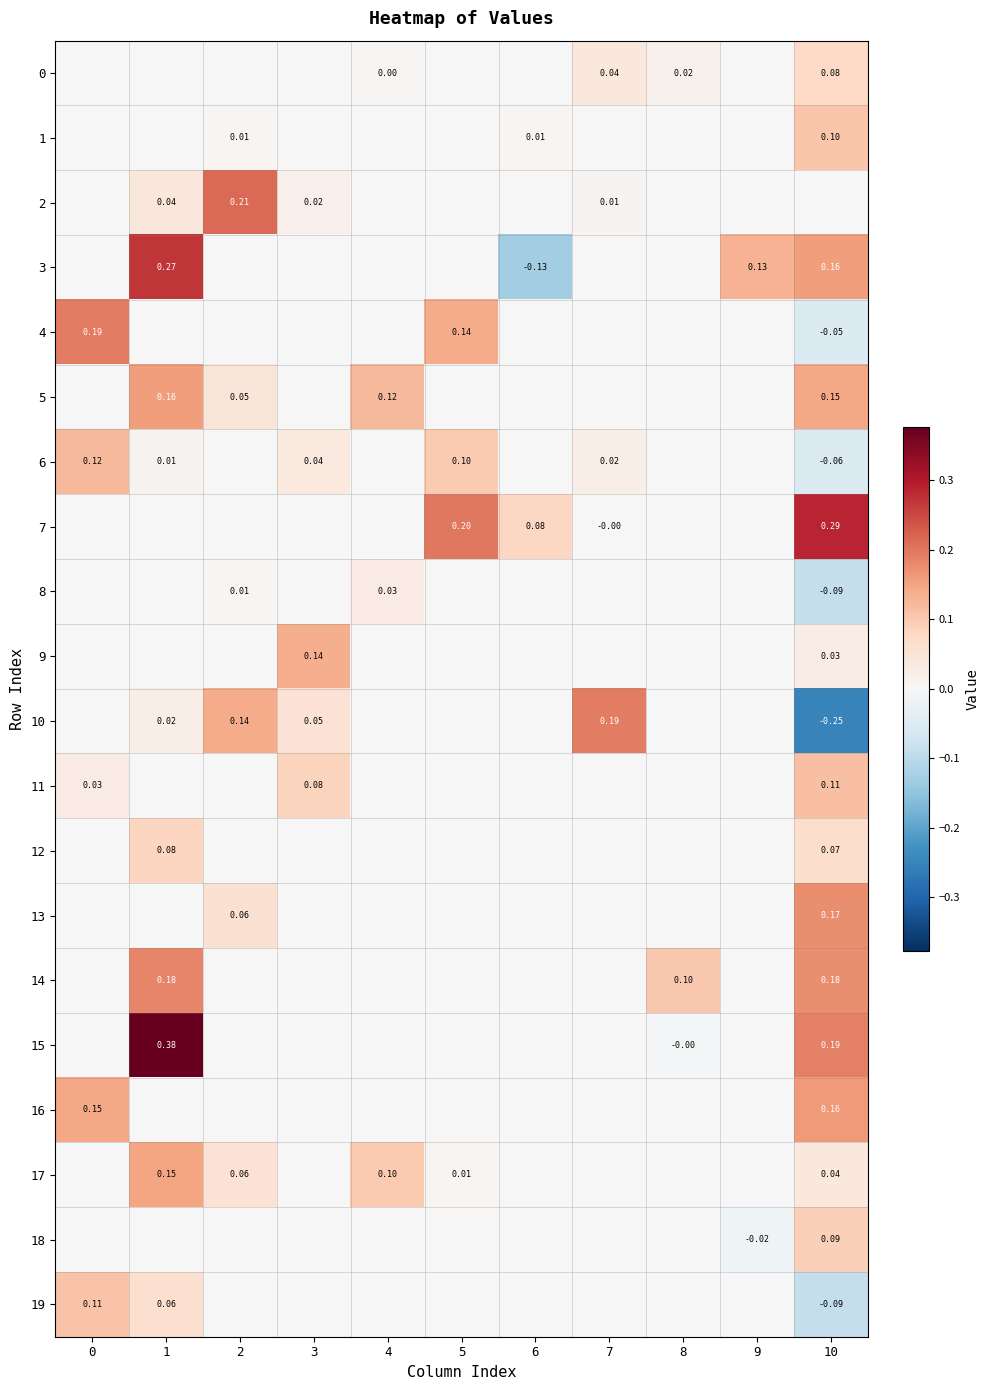

Which has a higher value, 5 or 2?

5